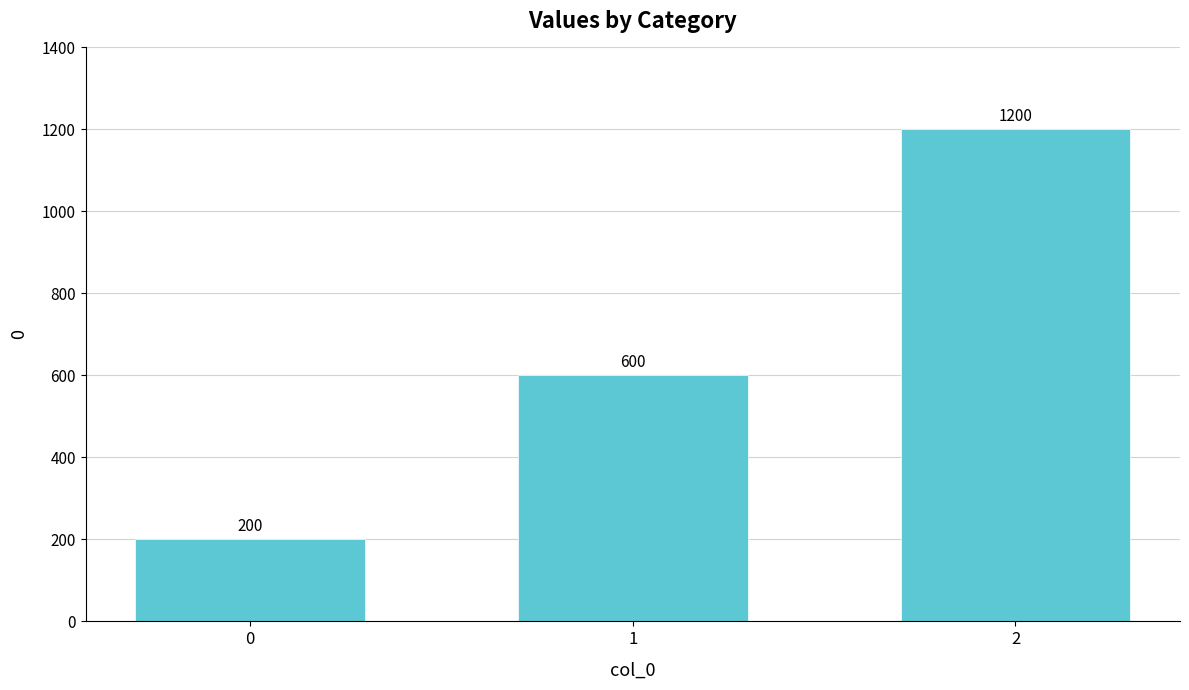

What is the ratio of the value at 0 to the value at 1?

0.3